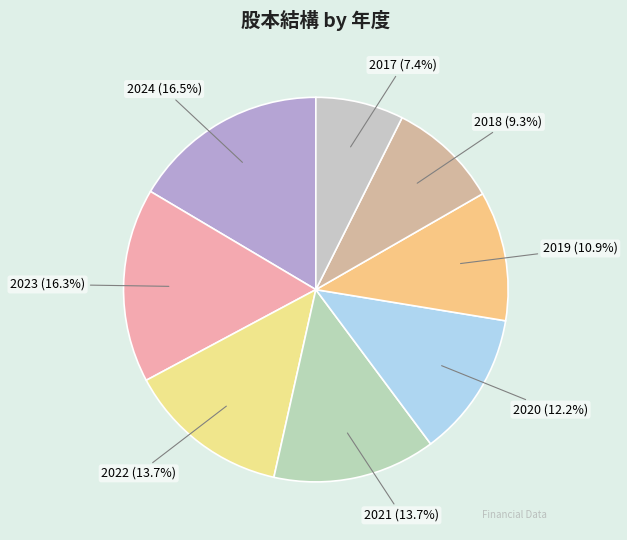

Does 2024 (16.5%) represent more than half of the total?

No